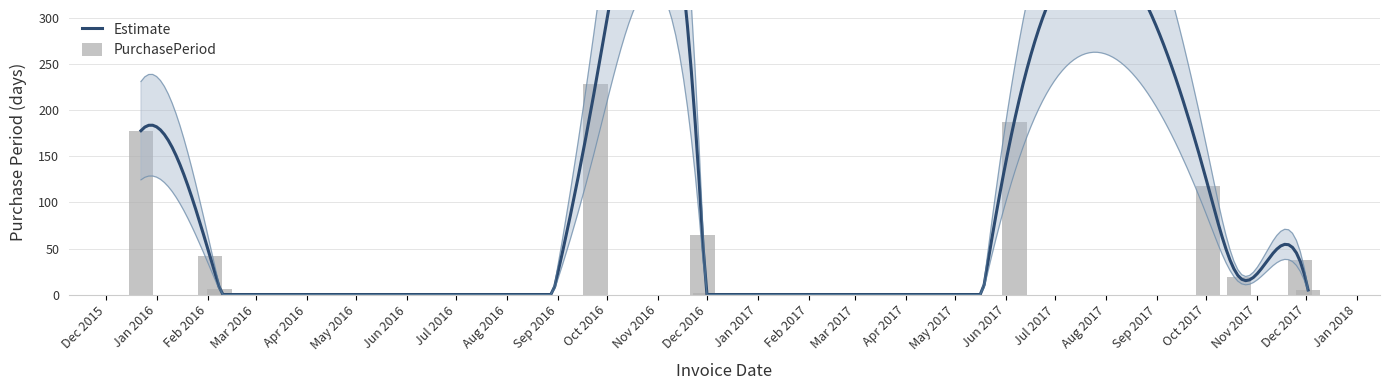

What is the average value?

81